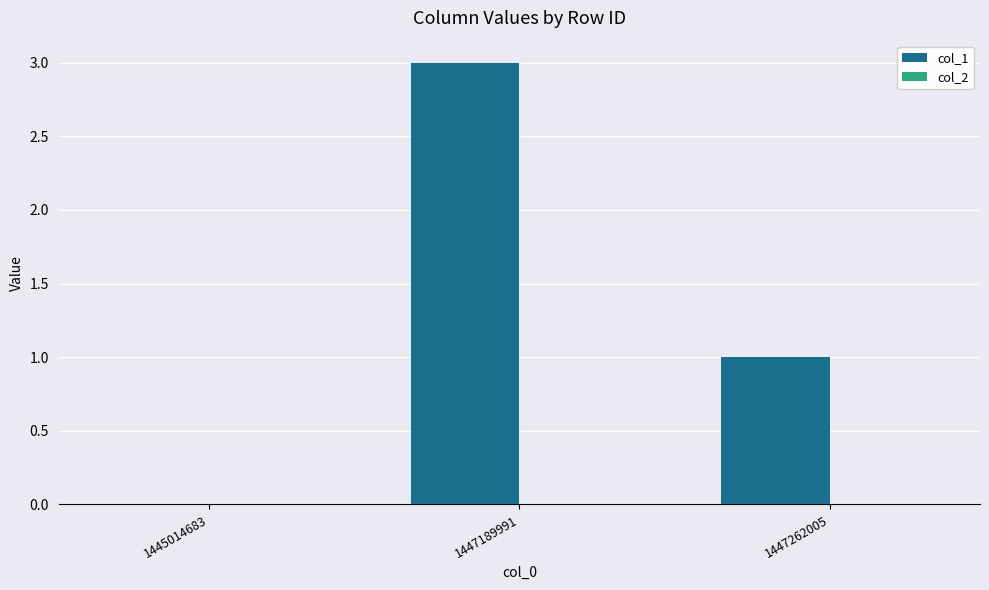

What is the maximum value shown in the chart?

3